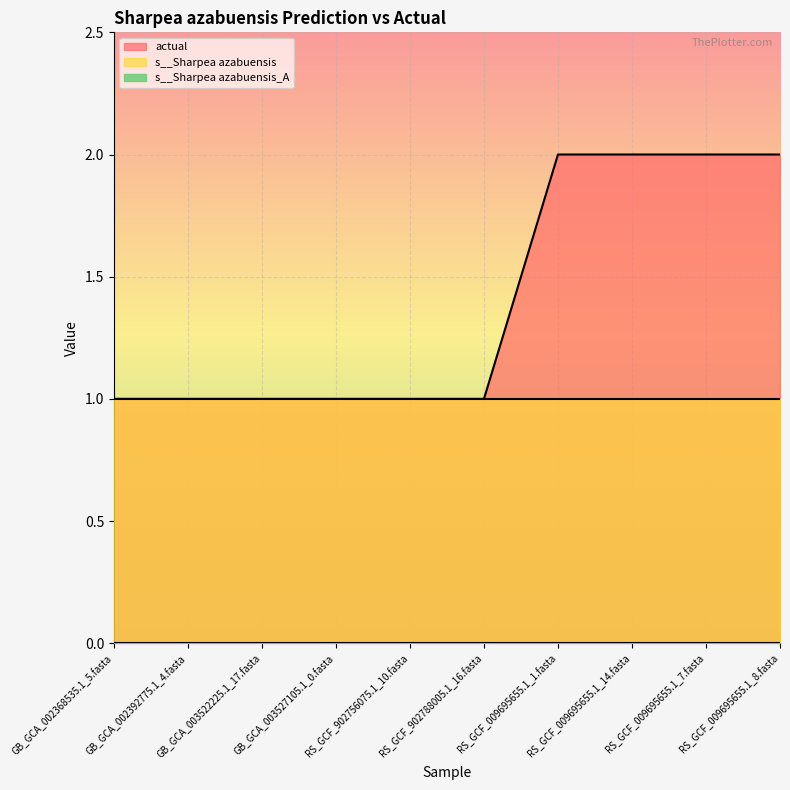

True or false: s__Sharpea azabuensis_A and actual cross at least once.

False